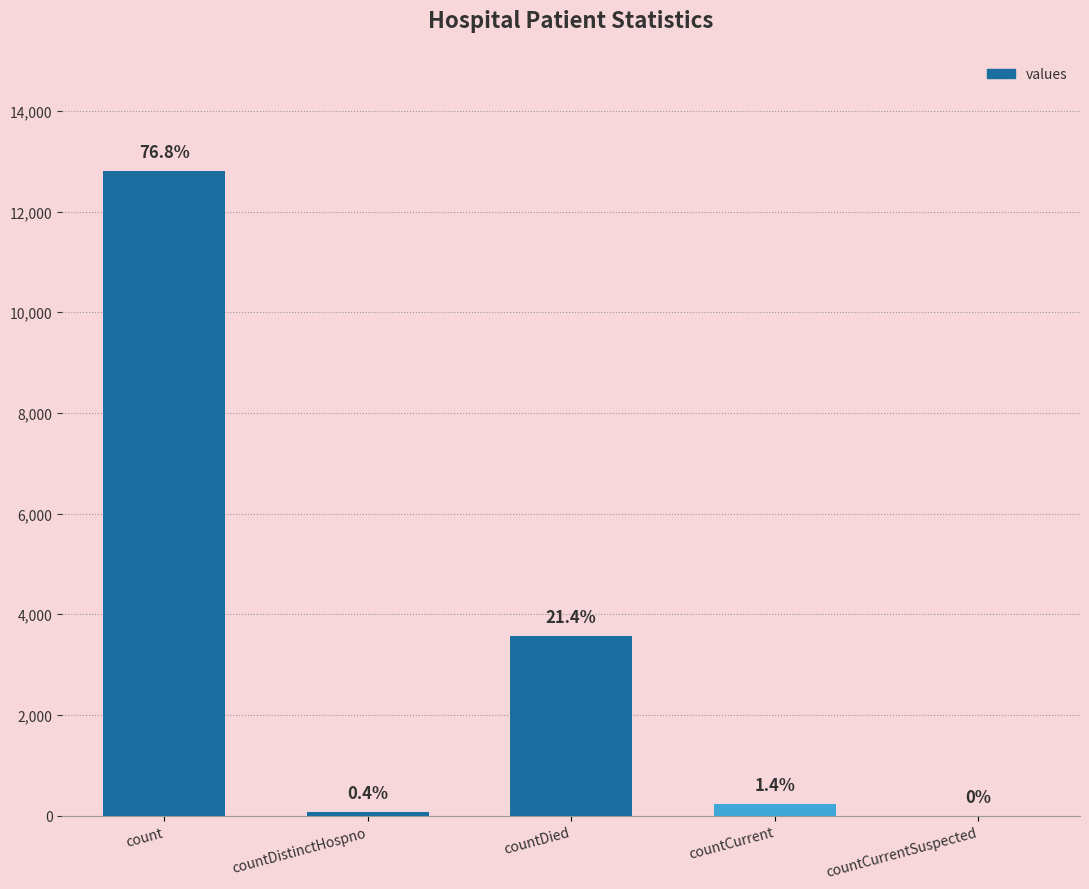

Does the chart contain stacked bars?

No